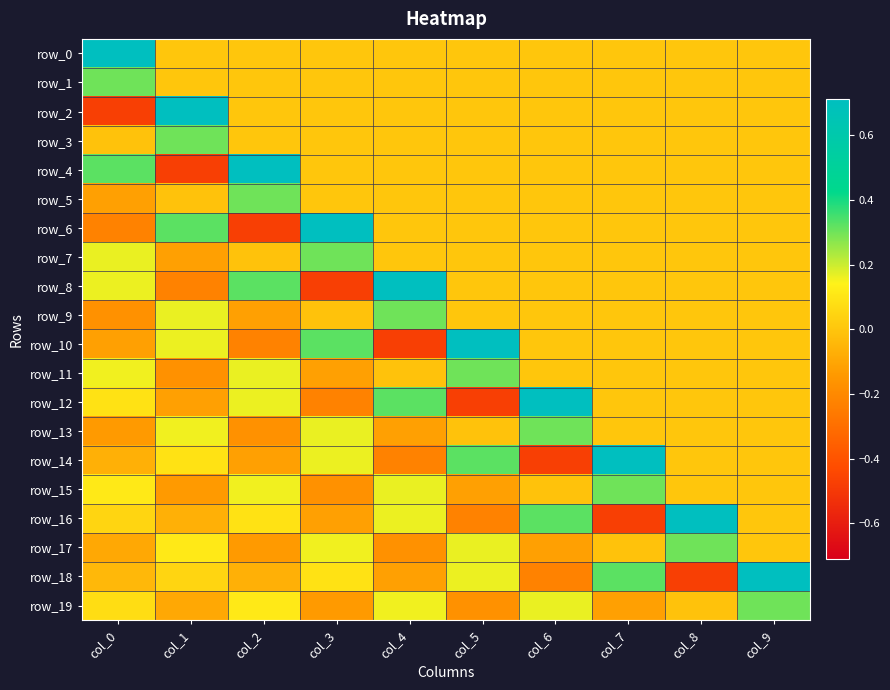

What is the sum of all row_12 values?

0.5